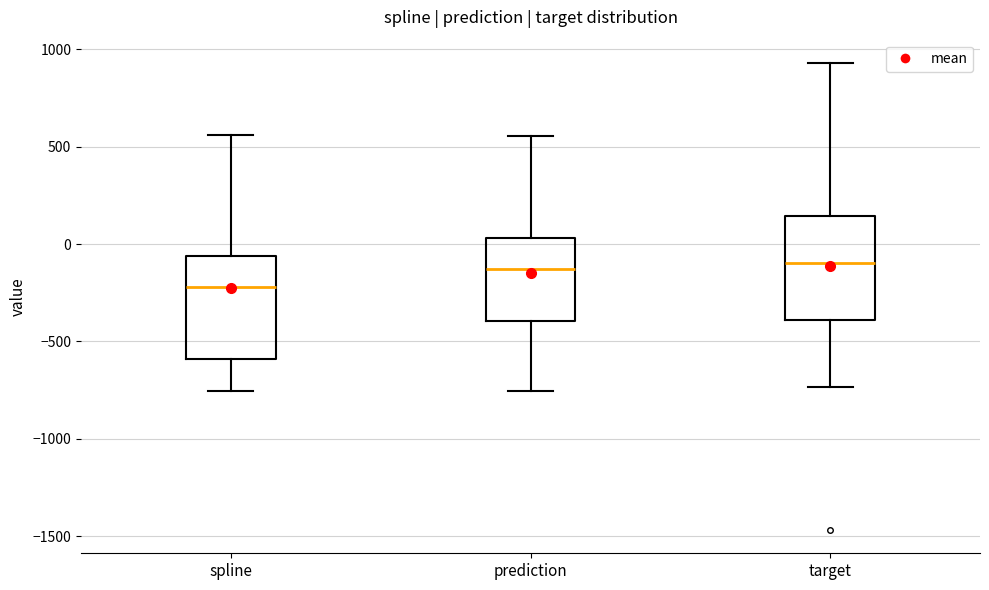

Which box has the lowest median line?

spline